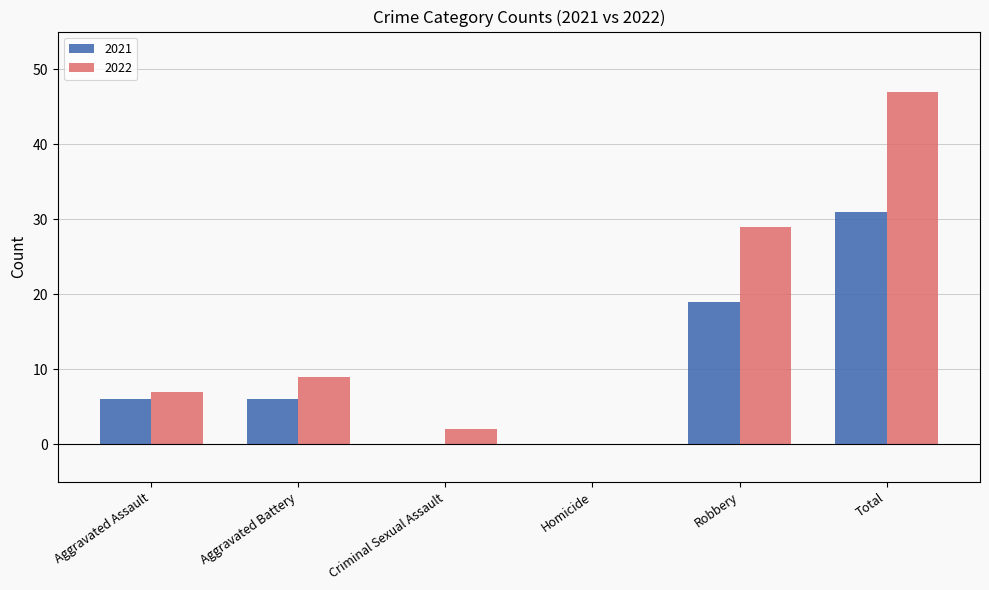

Reading left to right, what are all the values shown in this chart?

2021: 6	6	0	0	19	31
2022: 7	9	2	0	29	47